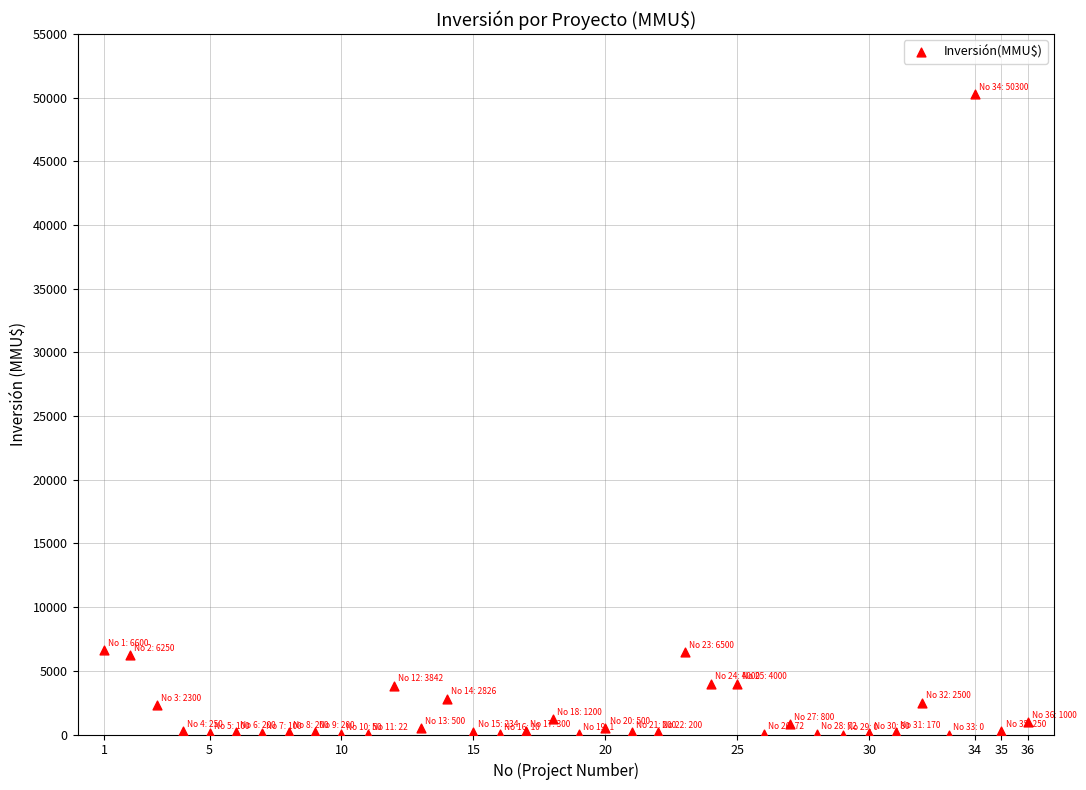

What is the range of Y values (max minus min)?

50300